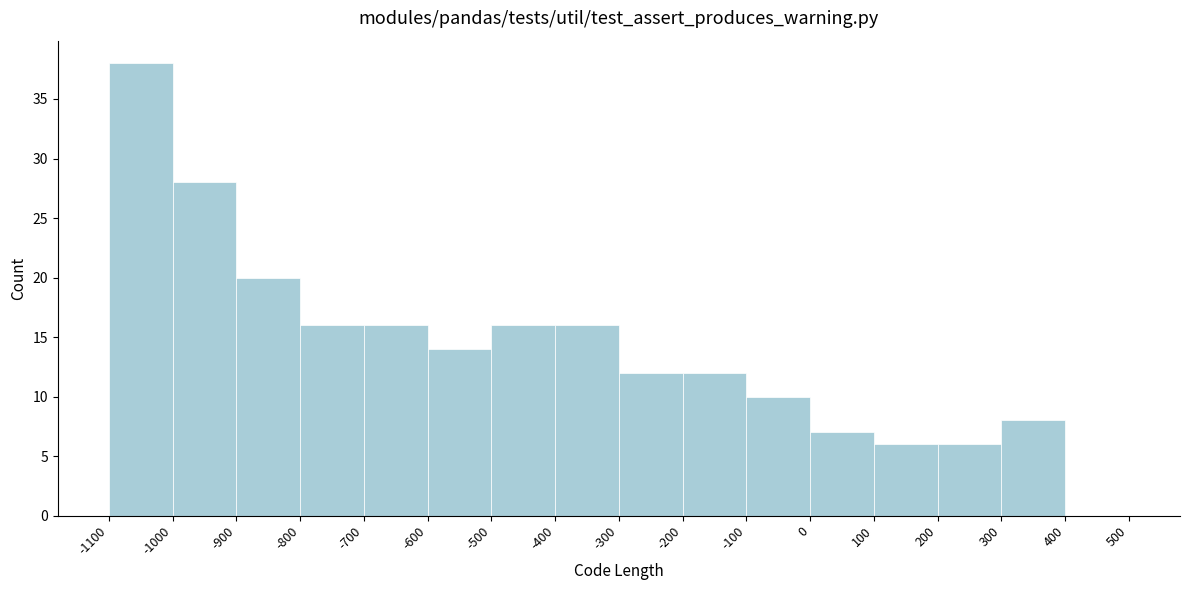

Over which range of the x-axis is the bar tallest?

-1100 to -1000